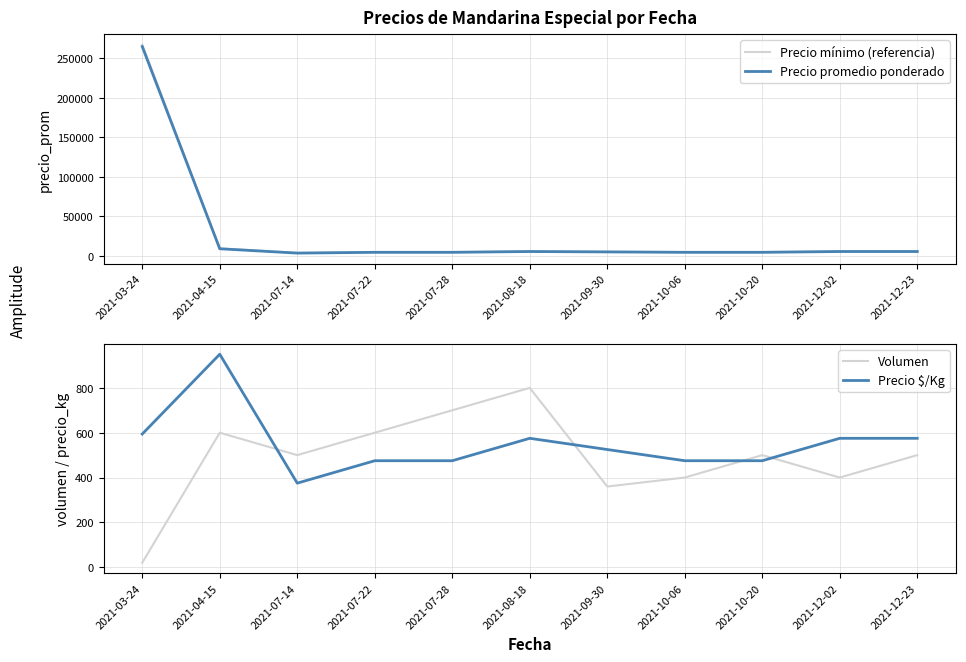

At 2021-10-20, list the series in order from smallest to largest.

Precio $/Kg, Volumen, Precio promedio ponderado, Precio mínimo (referencia)